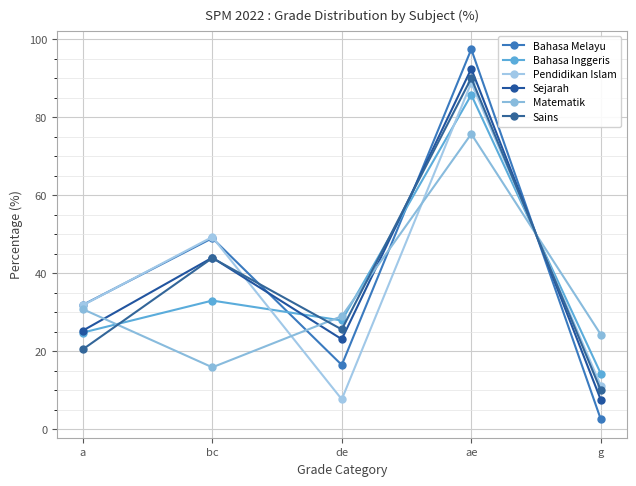

After their last crossing, which series has the higher values: Sains or Pendidikan Islam?

Pendidikan Islam